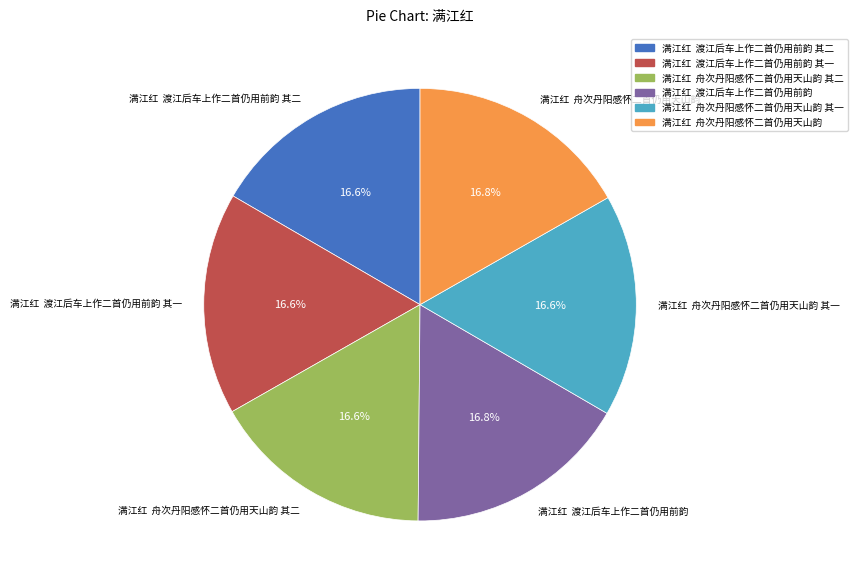

What percentage is NOT represented by 满江红 渡江后车上作二首仍用前韵 其二?

83.4%